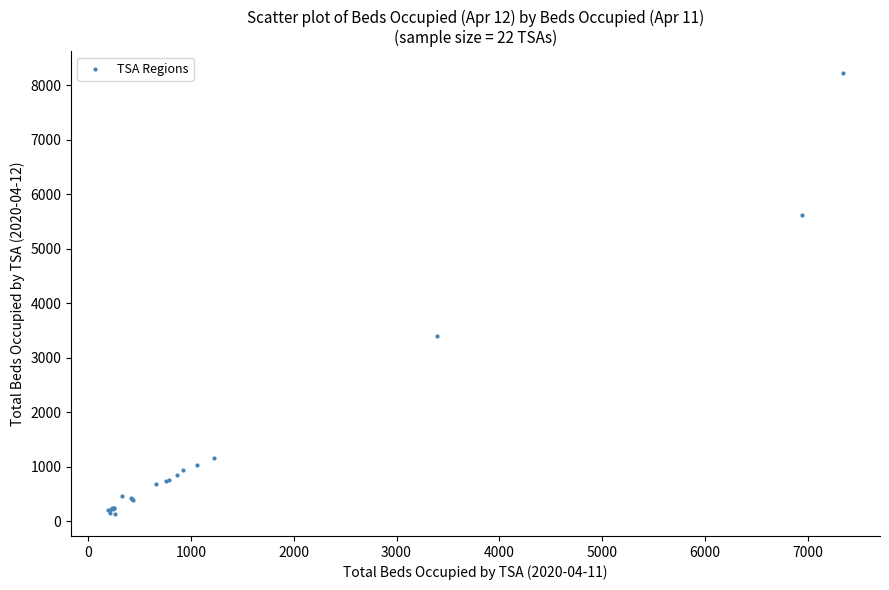

What Y value in the scatter plot is closest to 4176?

3405